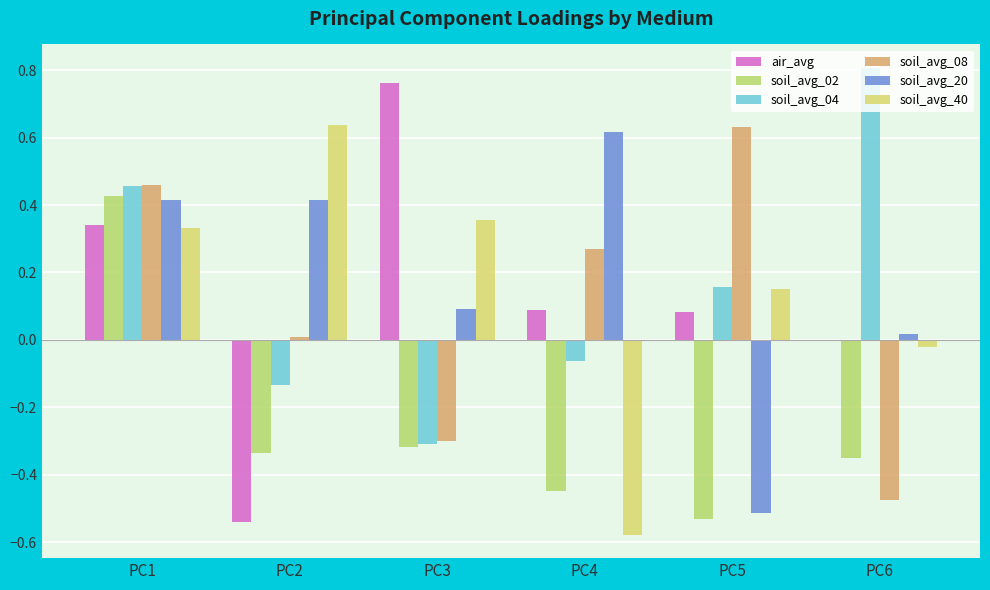

How many data points does each series have?

6